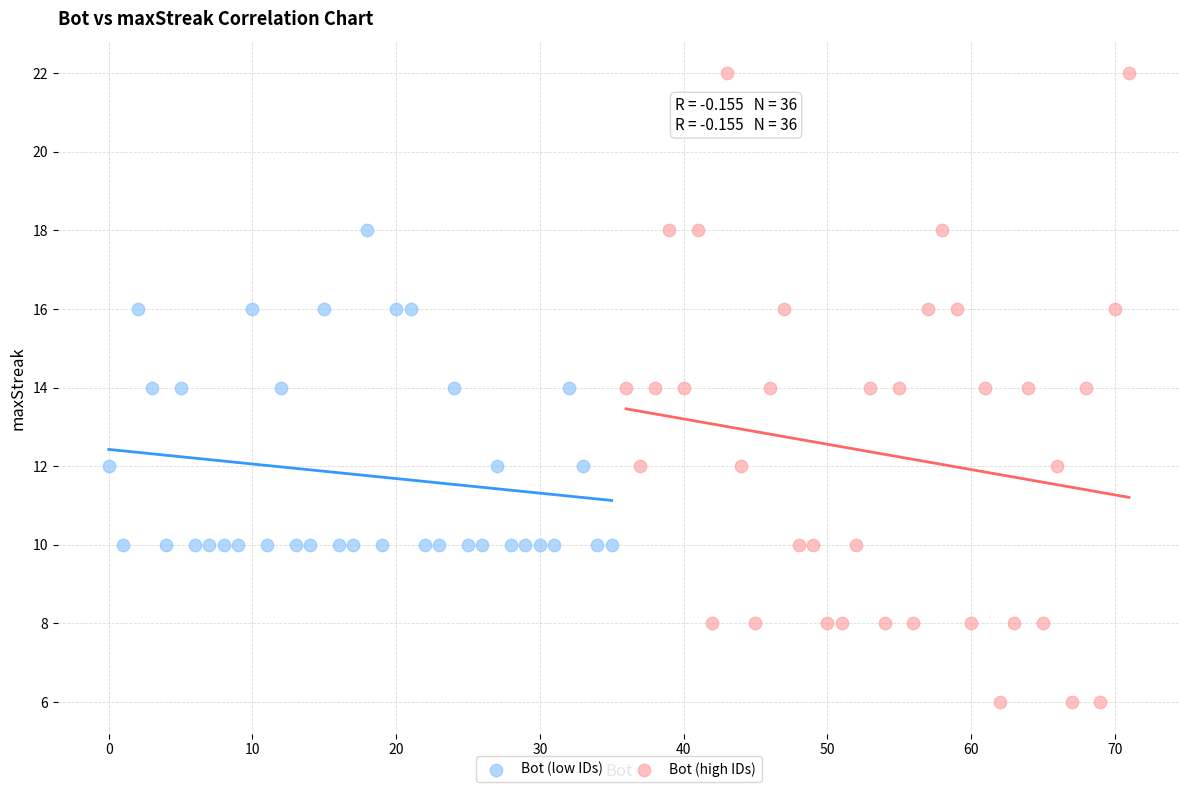

Which series reaches the maximum Y coordinate?

Bot (high IDs)